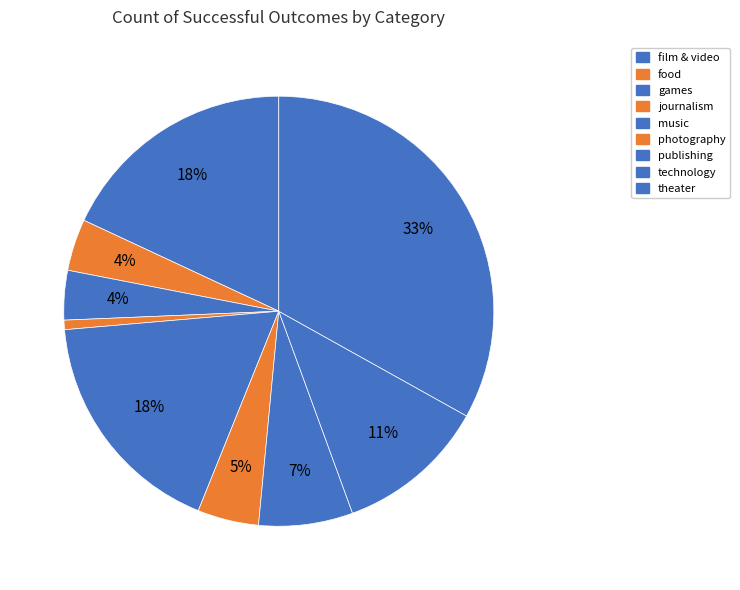

How many slices are in this pie chart?

9